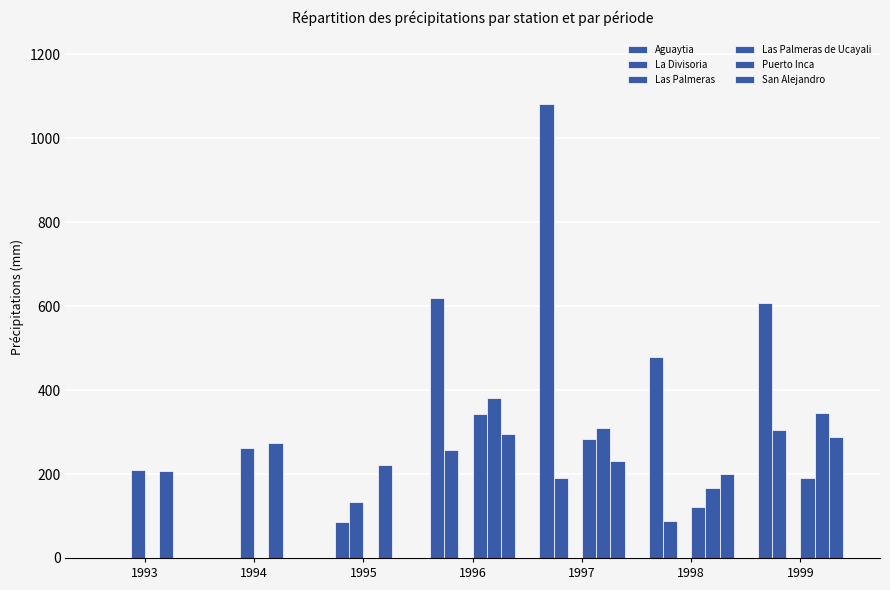

List the series in order of their peak value, lowest first.

Las Palmeras, San Alejandro, La Divisoria, Las Palmeras de Ucayali, Puerto Inca, Aguaytia